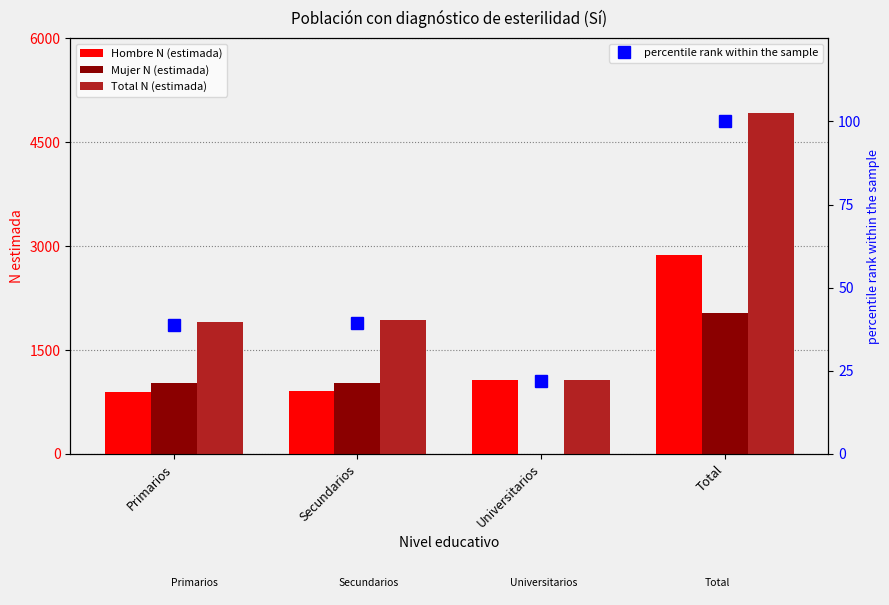

What is the spread (max minus min) of values at Secundarios?

1892.7